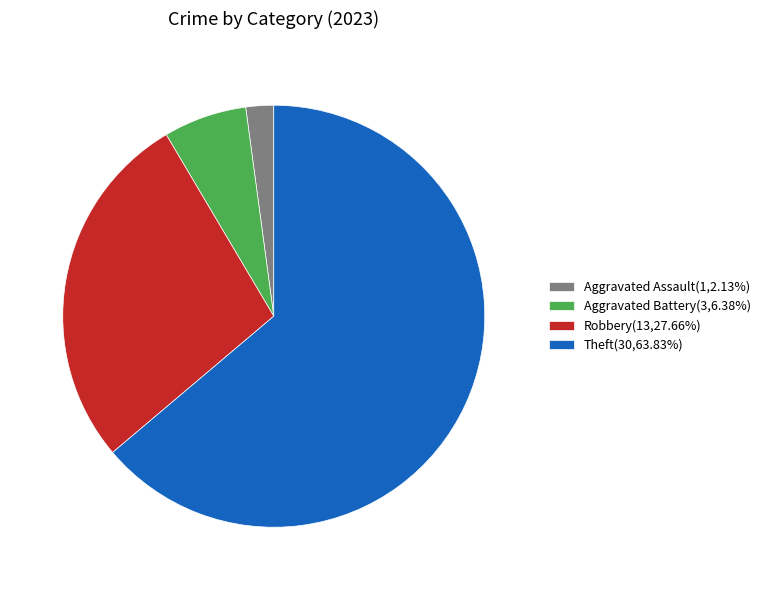

Approximately how many times larger is the value at Robbery(13,27.66%) compared to Aggravated Assault(1,2.13%)?

13.0